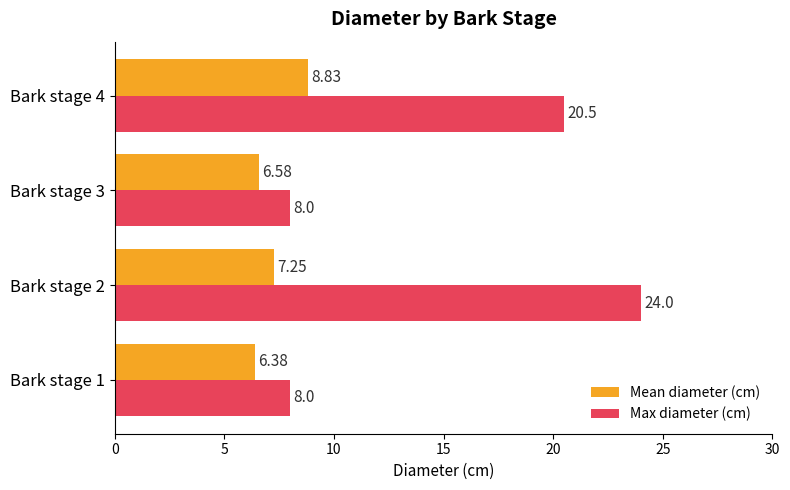

At which category is the sum across all series the highest?

Bark stage 2